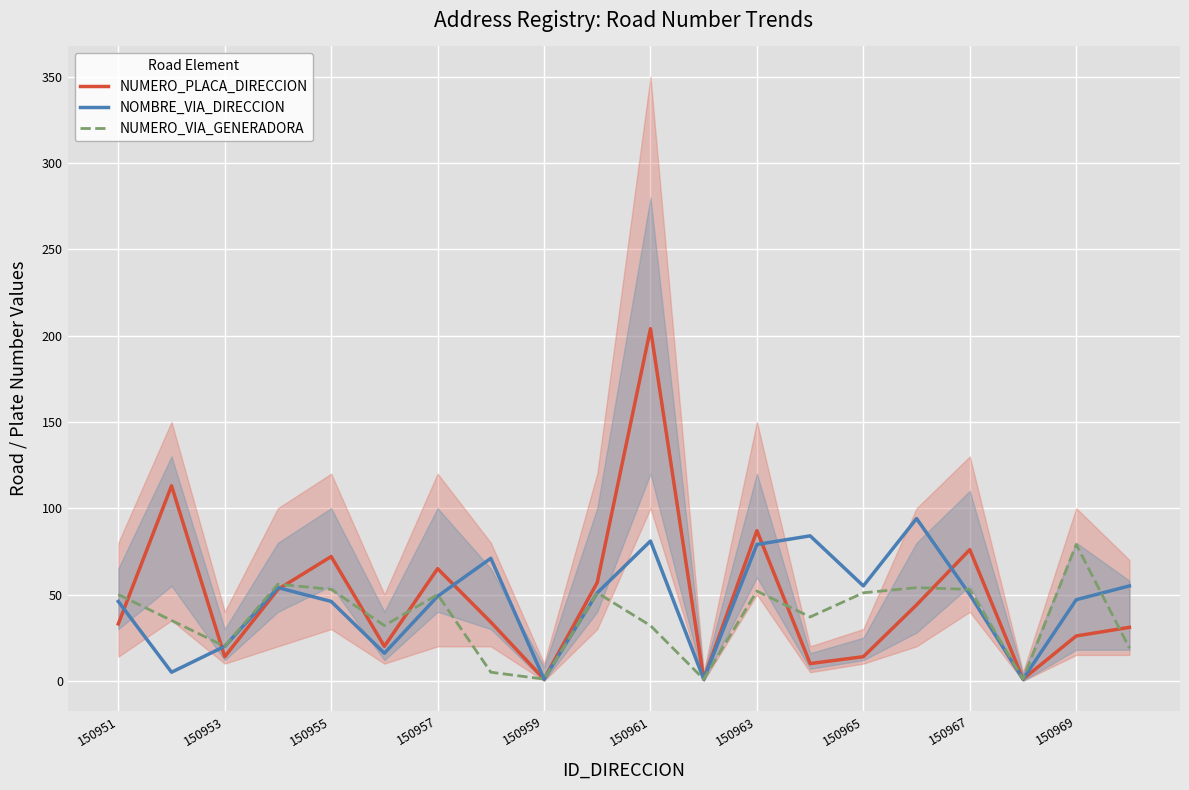

The value of NUMERO_PLACA_DIRECCION at 150957 is 65. True or false?

True